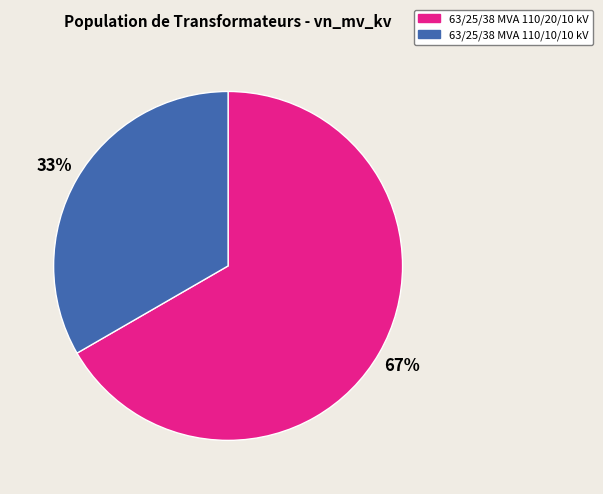

True or false: 63/25/38 MVA 110/20/10 kV accounts for 67% of the total.

True